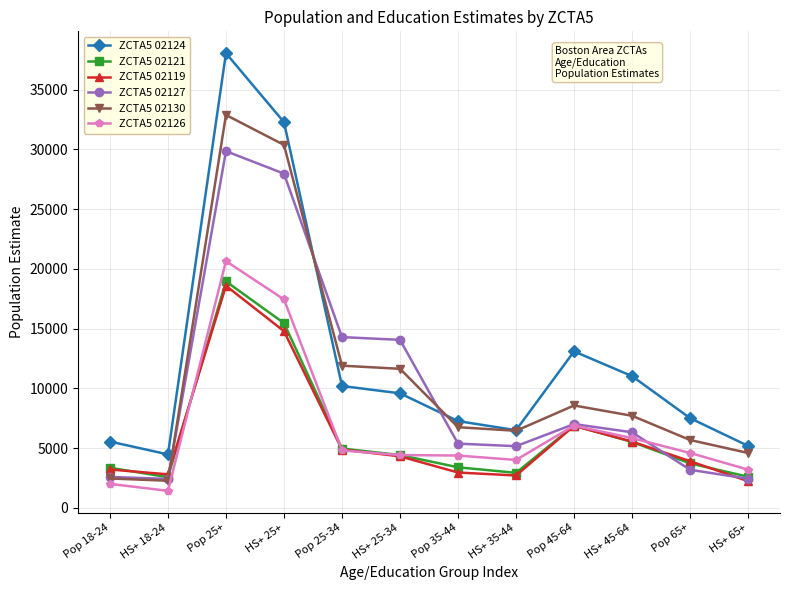

The ZCTA5 02126 series shows 17442 at HS+ 25+. True or false?

True